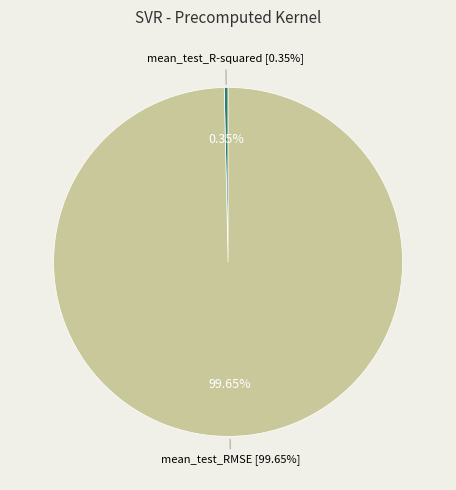

True or false: mean_test_R-squared accounts for 0% of the total.

True